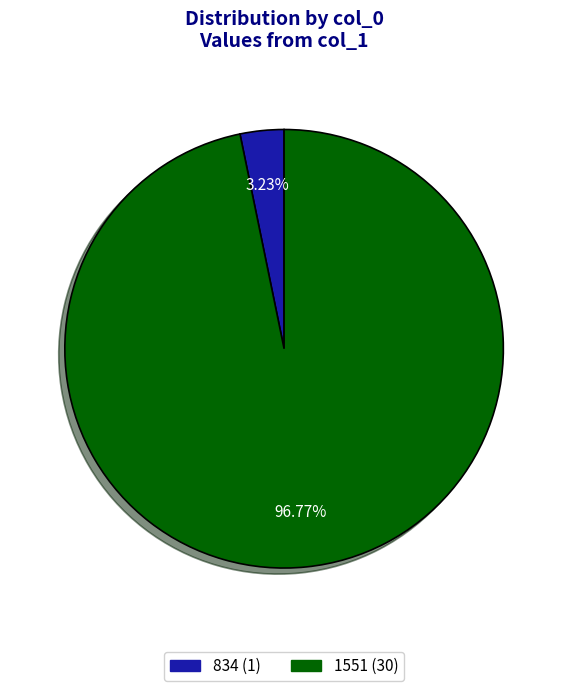

To the nearest percent, what is the average slice percentage?

50%